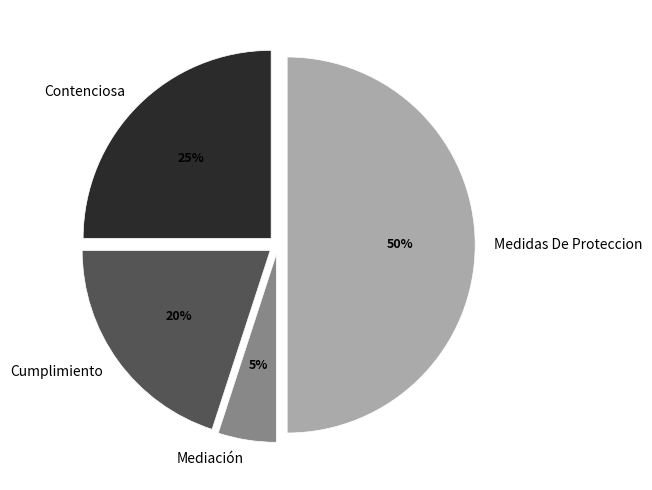

True or false: Medidas De Proteccion accounts for 50% of the total.

True